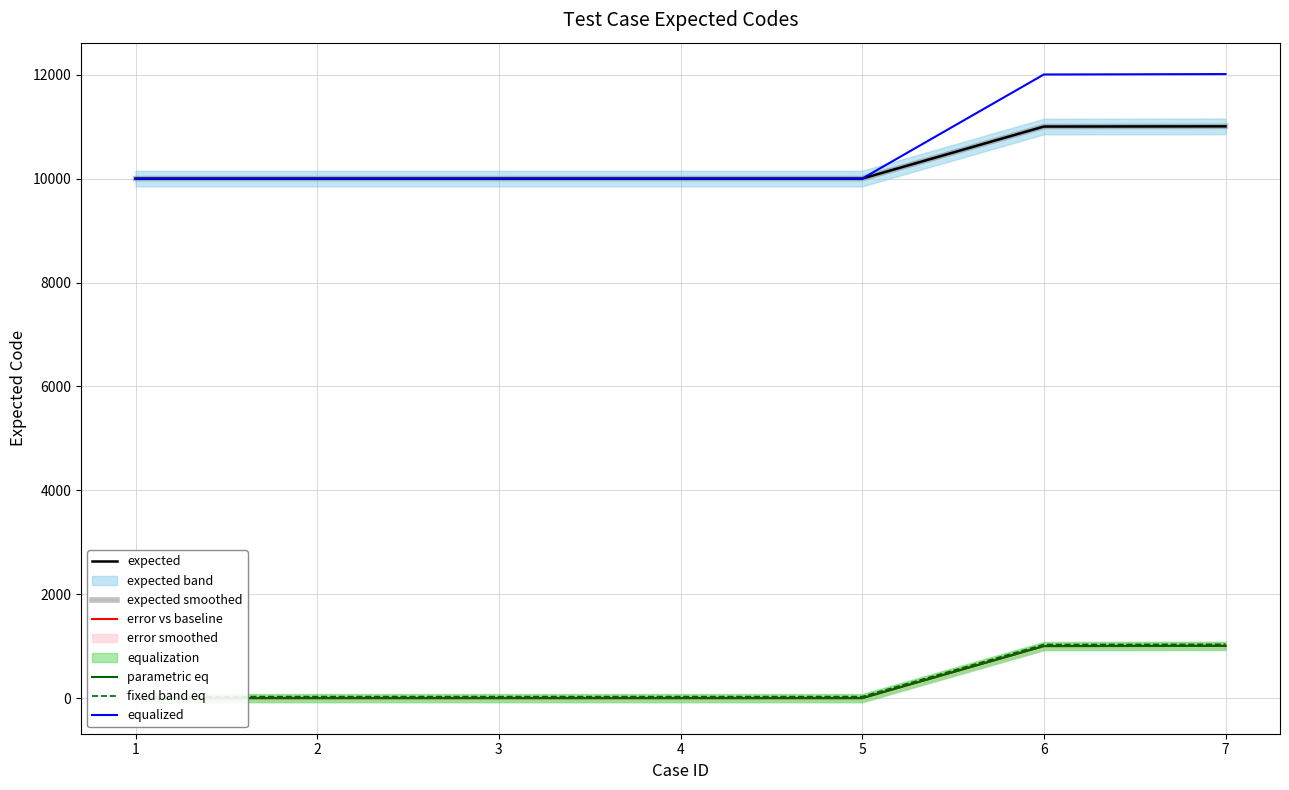

What is the spread (max minus min) of values at 5?

10002